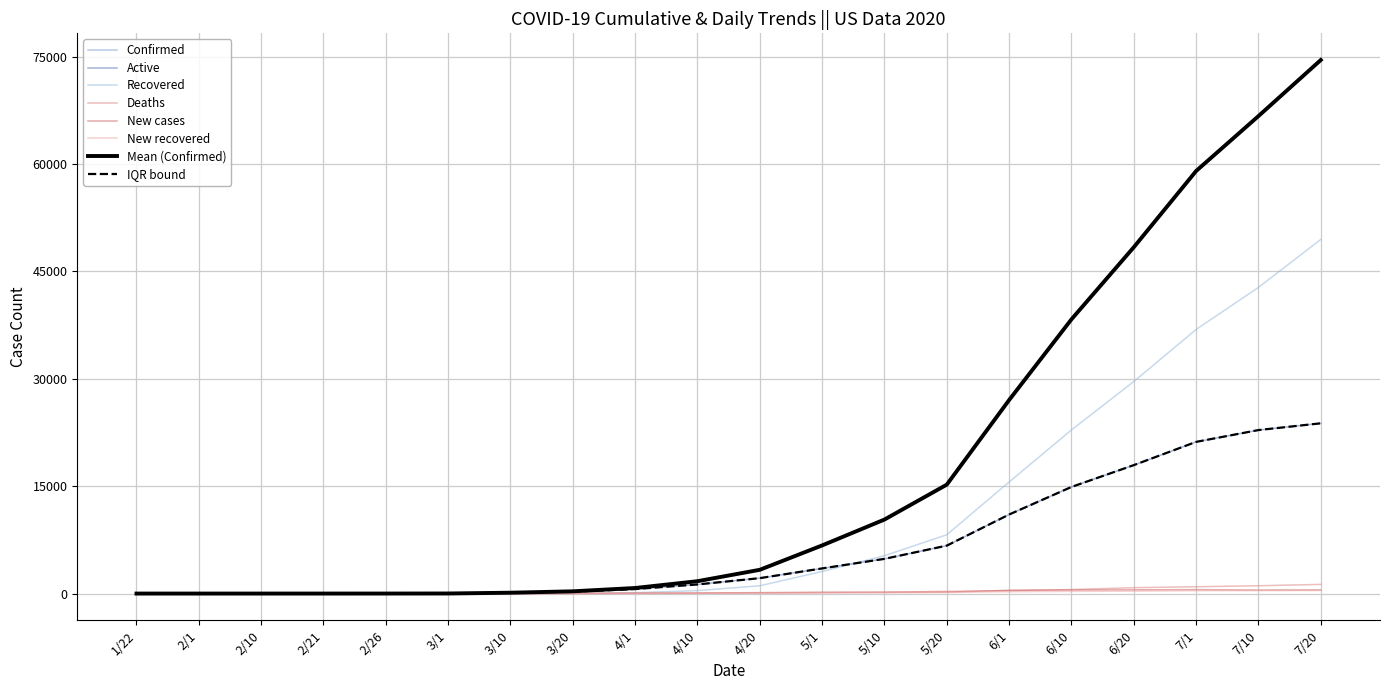

After their last crossing, which series has the higher values: Recovered or New cases?

Recovered